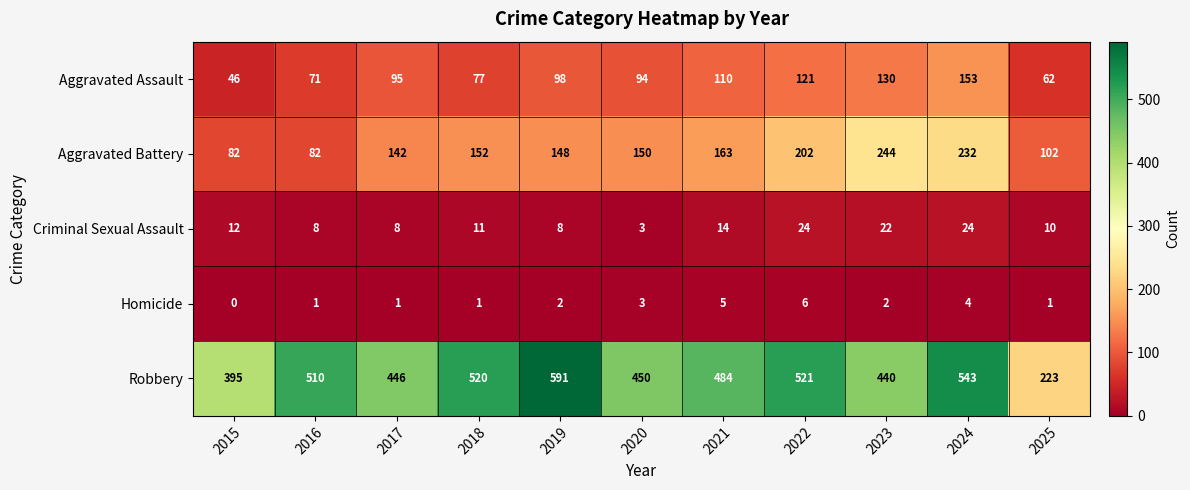

The Homicide series shows 3 at 2019. True or false?

False